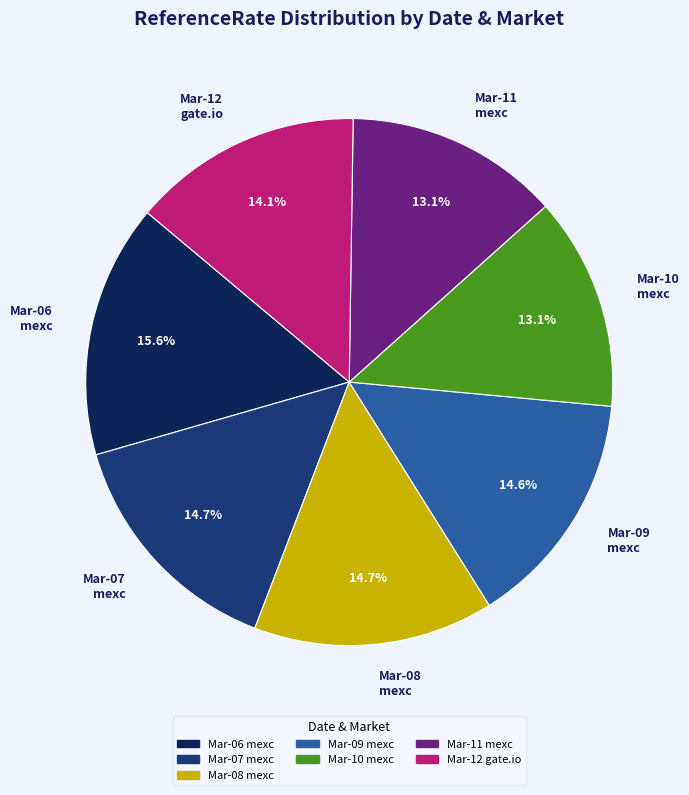

Does Mar-12 gate.io represent more than half of the total?

No